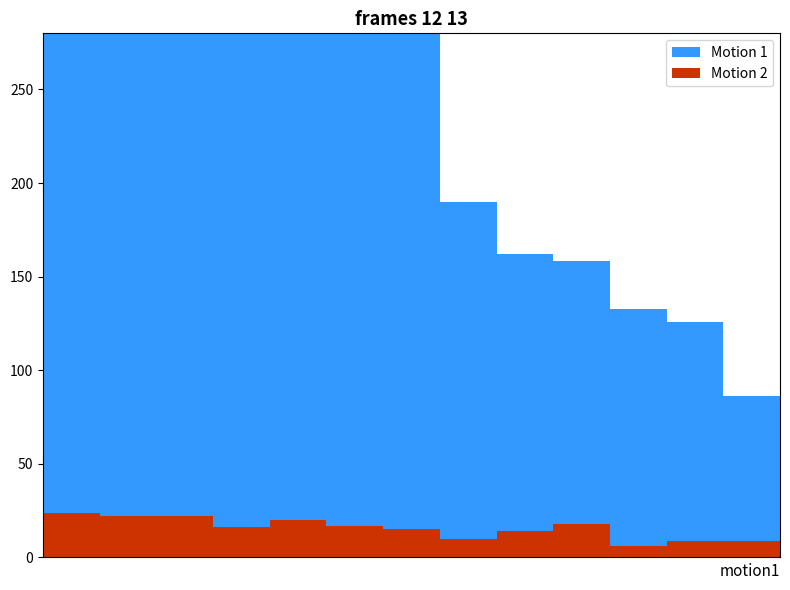

The Motion 2 series shows 17.0 at 5. True or false?

True